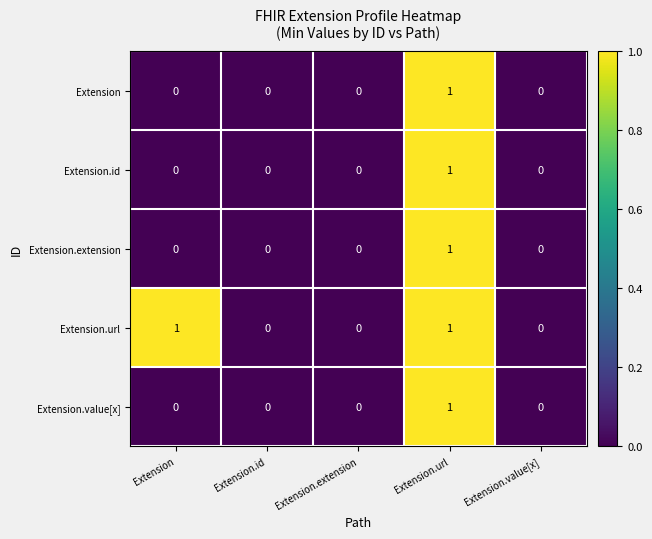

Which series has the largest total across all categories?

Extension.url